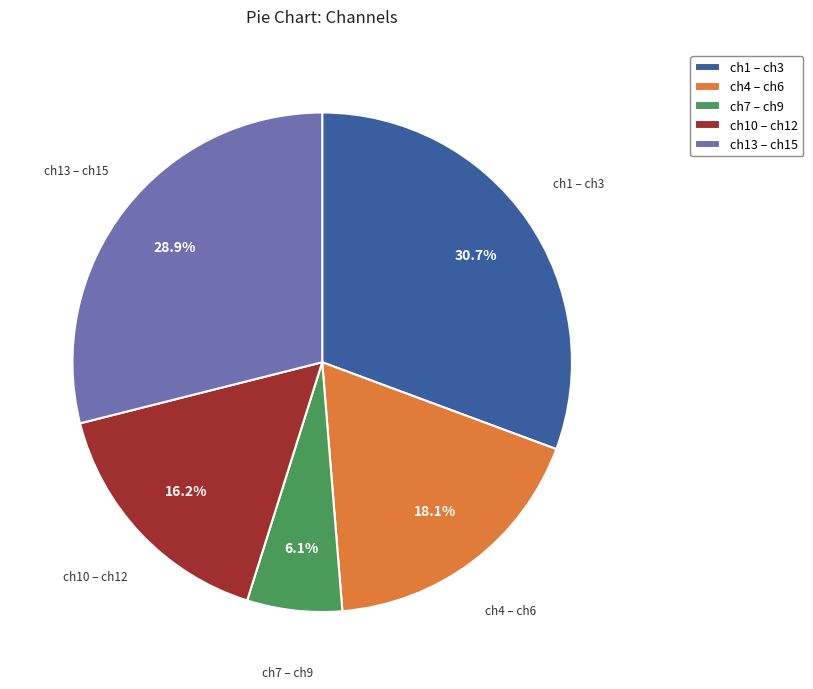

What is the smallest slice in the pie chart?

ch7 – ch9